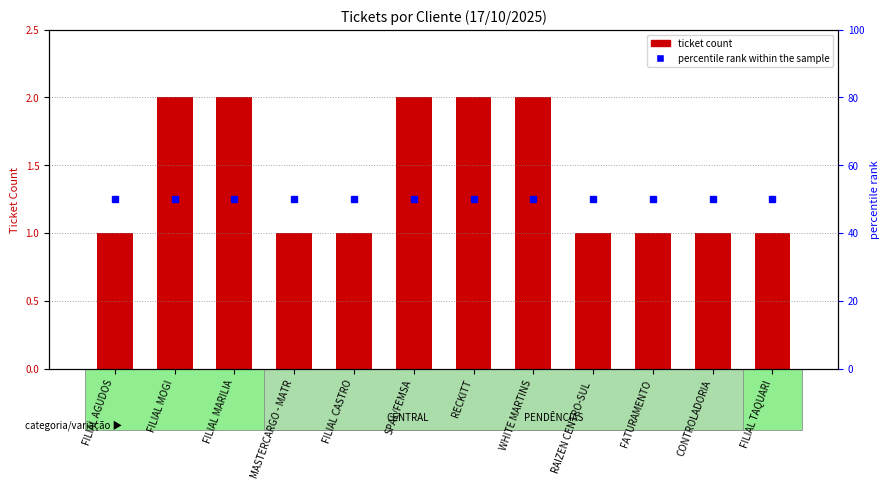

What is the label of the 12th bar from the right?

FILIAL AGUDOS